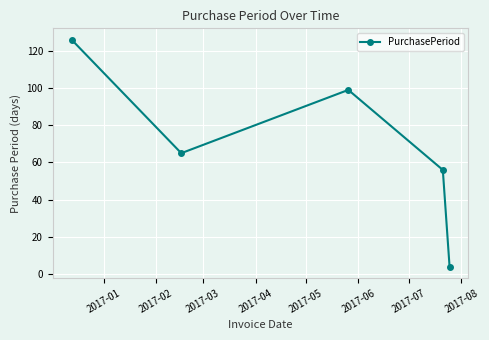

What is the maximum value shown in the chart?

126